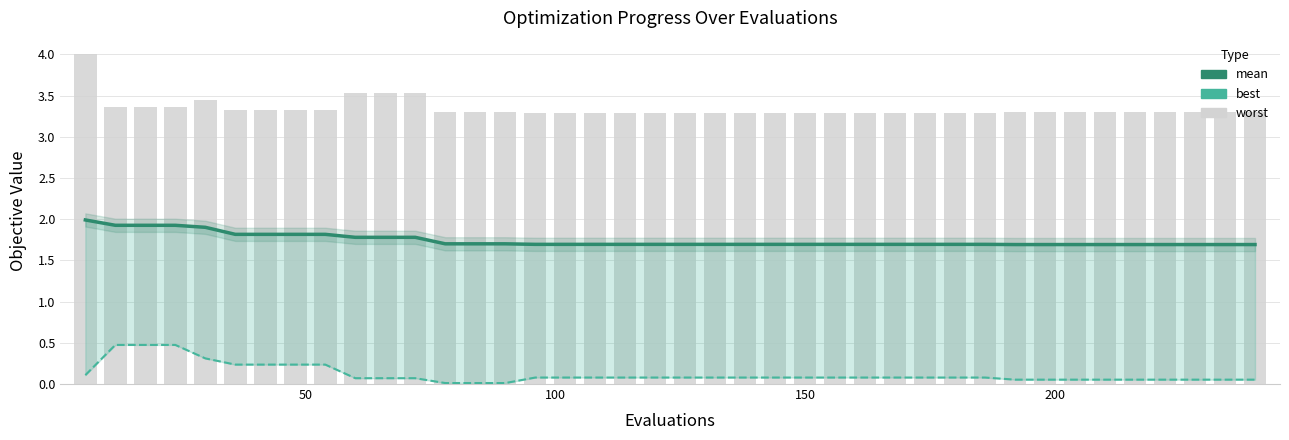

Which series has the largest range (max minus min)?

worst